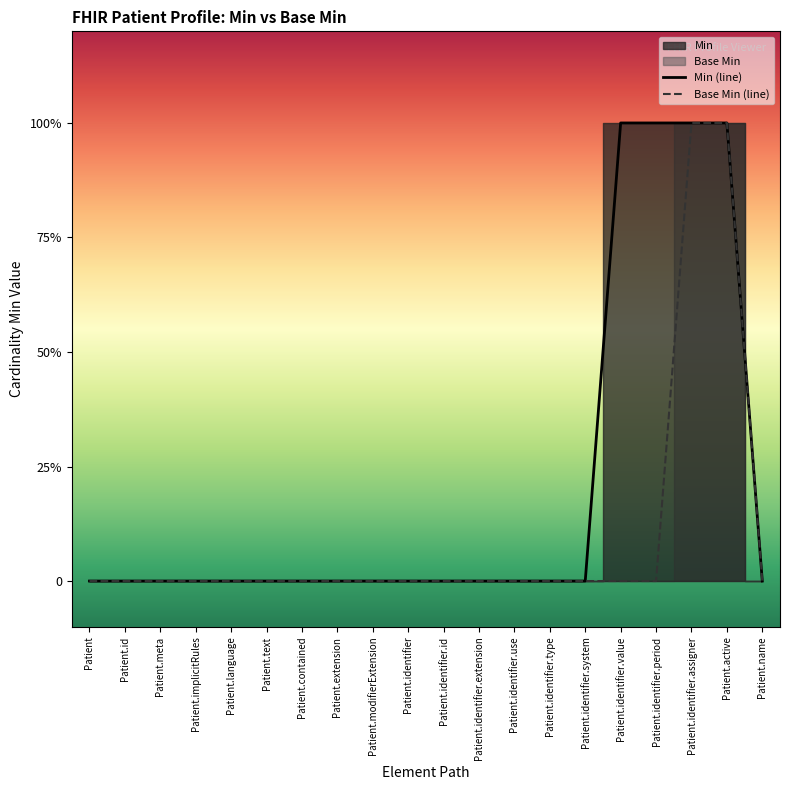

Reading left to right, extract all data points from this chart.

Min (line): Patient=0	Patient.id=0	Patient.meta=0	Patient.implicitRules=0	Patient.language=0	Patient.text=0	Patient.contained=0	Patient.extension=0	Patient.modifierExtension=0	Patient.identifier=0	Patient.identifier.id=0	Patient.identifier.extension=0	Patient.identifier.use=0	Patient.identifier.type=0	Patient.identifier.system=0	Patient.identifier.value=1	Patient.identifier.period=1	Patient.identifier.assigner=1	Patient.active=1	Patient.name=0
Base Min (line): Patient=0	Patient.id=0	Patient.meta=0	Patient.implicitRules=0	Patient.language=0	Patient.text=0	Patient.contained=0	Patient.extension=0	Patient.modifierExtension=0	Patient.identifier=0	Patient.identifier.id=0	Patient.identifier.extension=0	Patient.identifier.use=0	Patient.identifier.type=0	Patient.identifier.system=0	Patient.identifier.value=0	Patient.identifier.period=0	Patient.identifier.assigner=1	Patient.active=1	Patient.name=0